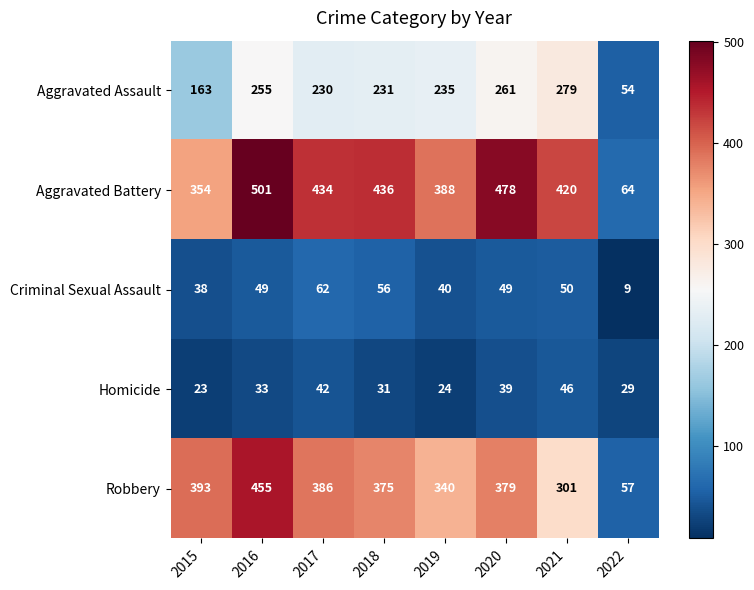

At which category is the sum across all series the highest?

2016